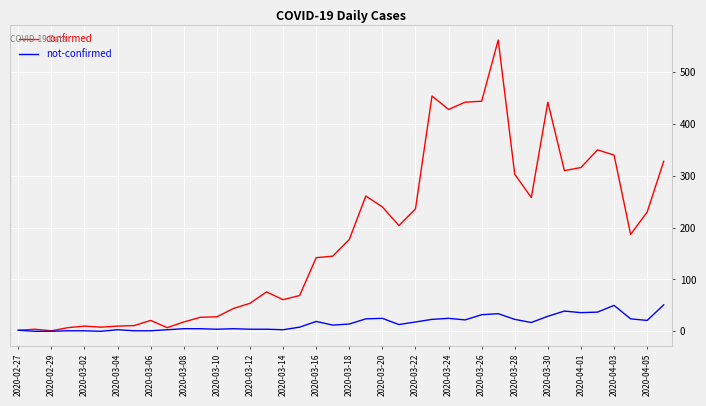

Rank the series by their average value, from highest to lowest.

confirmed, not-confirmed